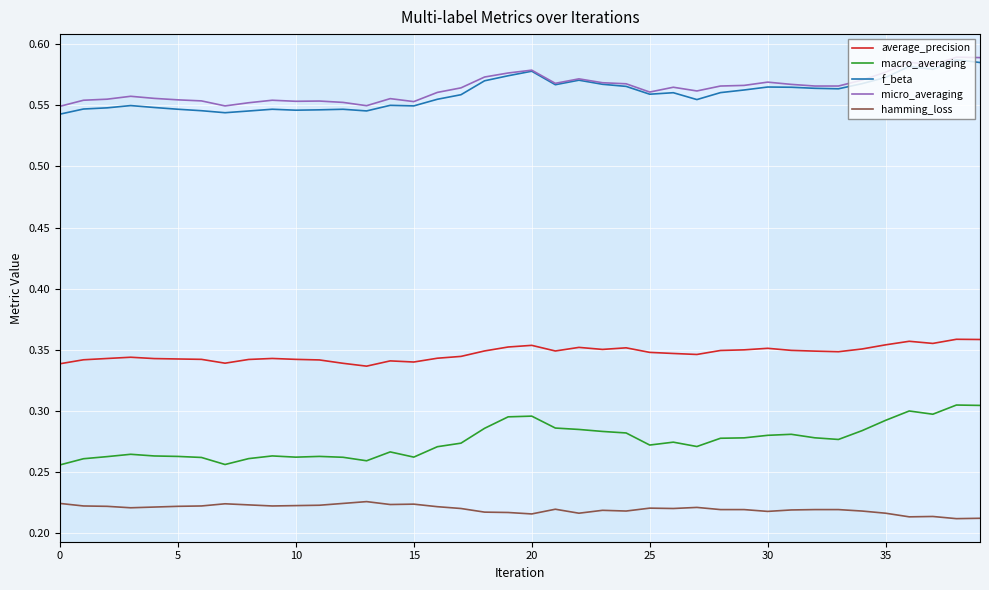

How many f_beta values are between 0 and 1?

40